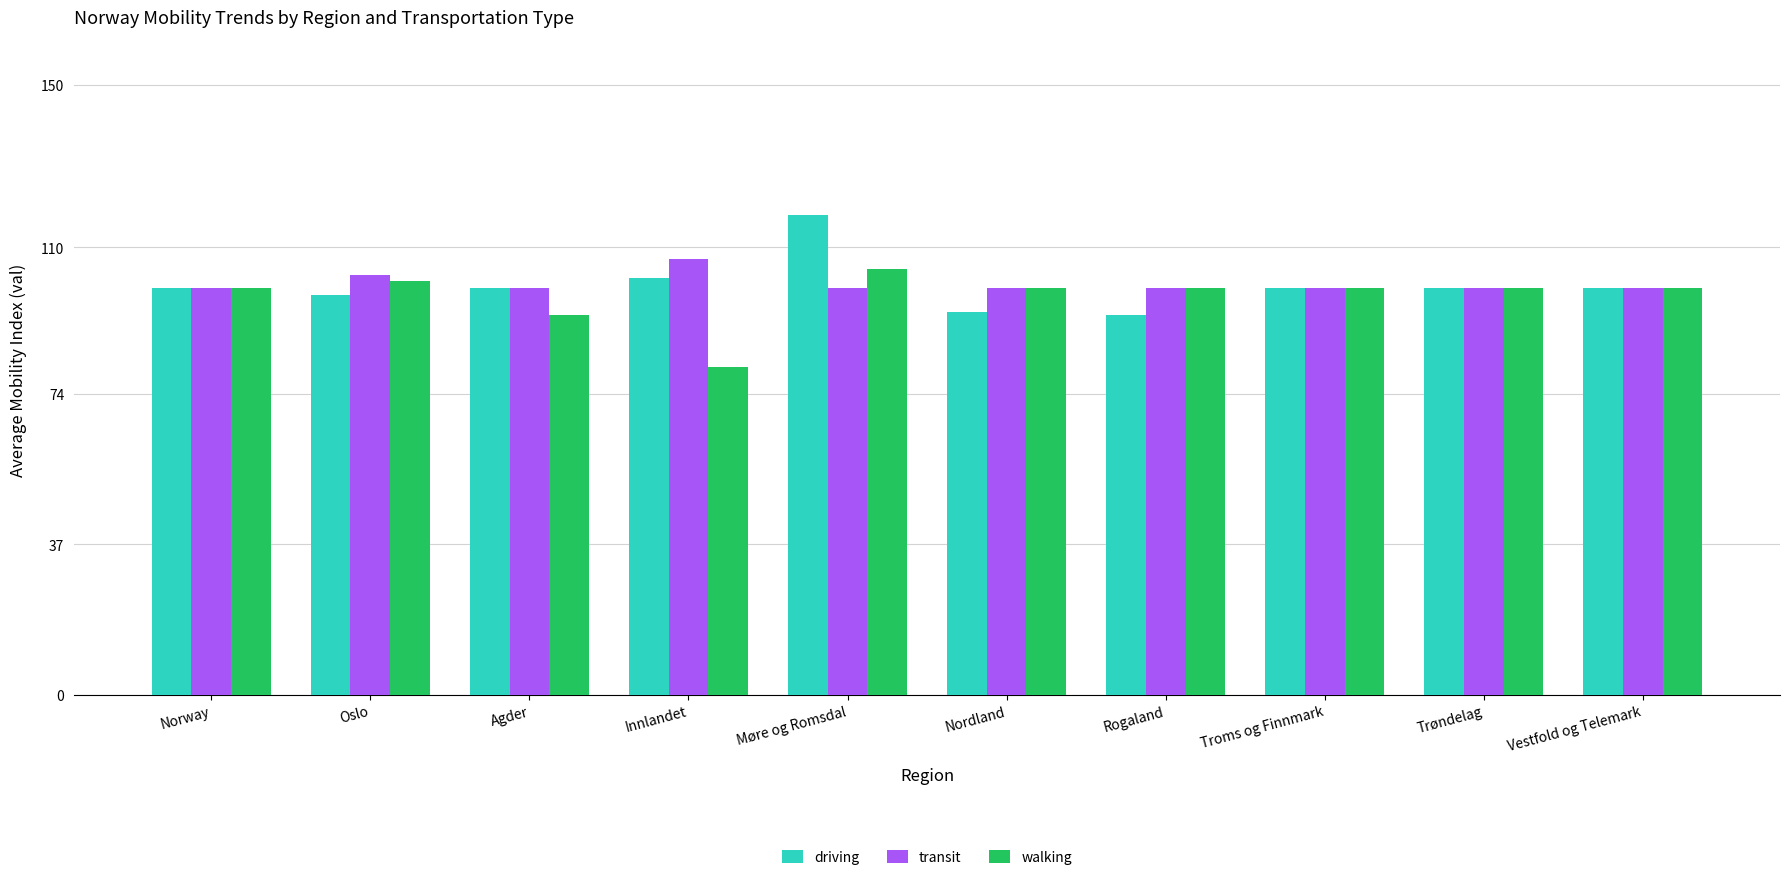

The value of driving at Oslo is 25.7. True or false?

False